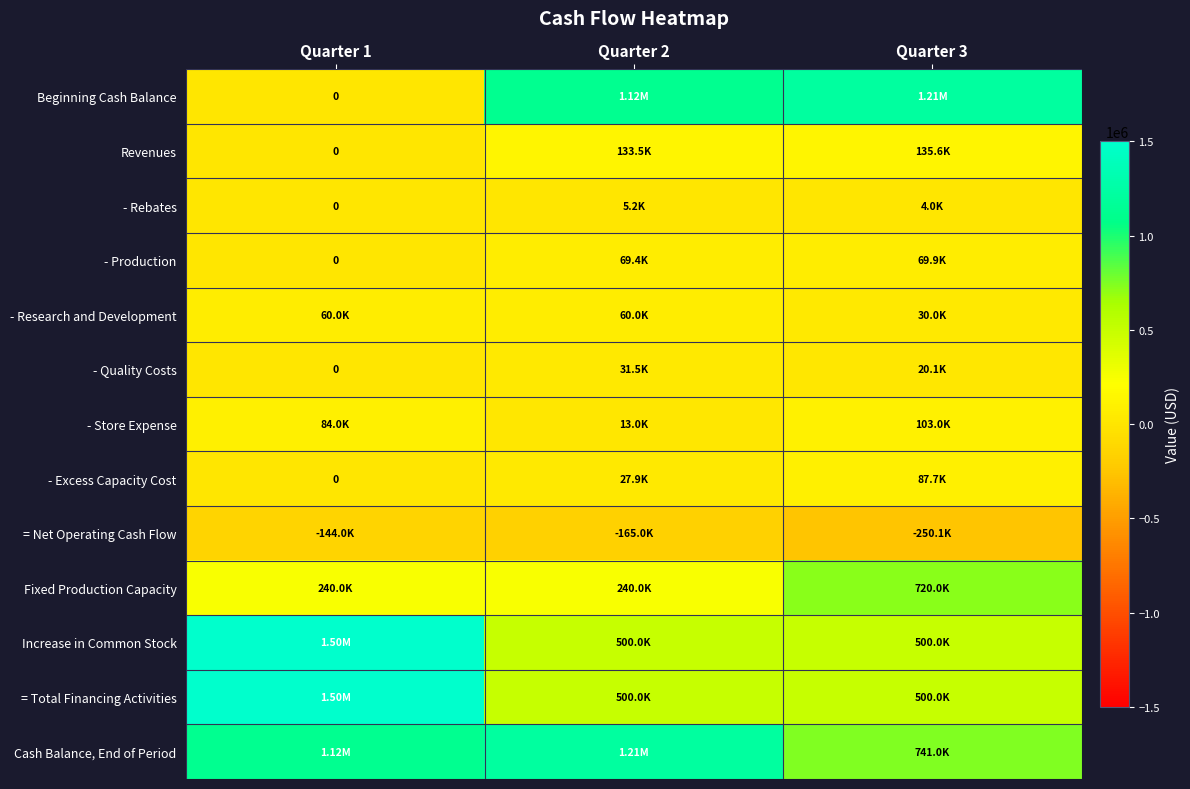

What is the minimum value shown in the chart?

-250055.0